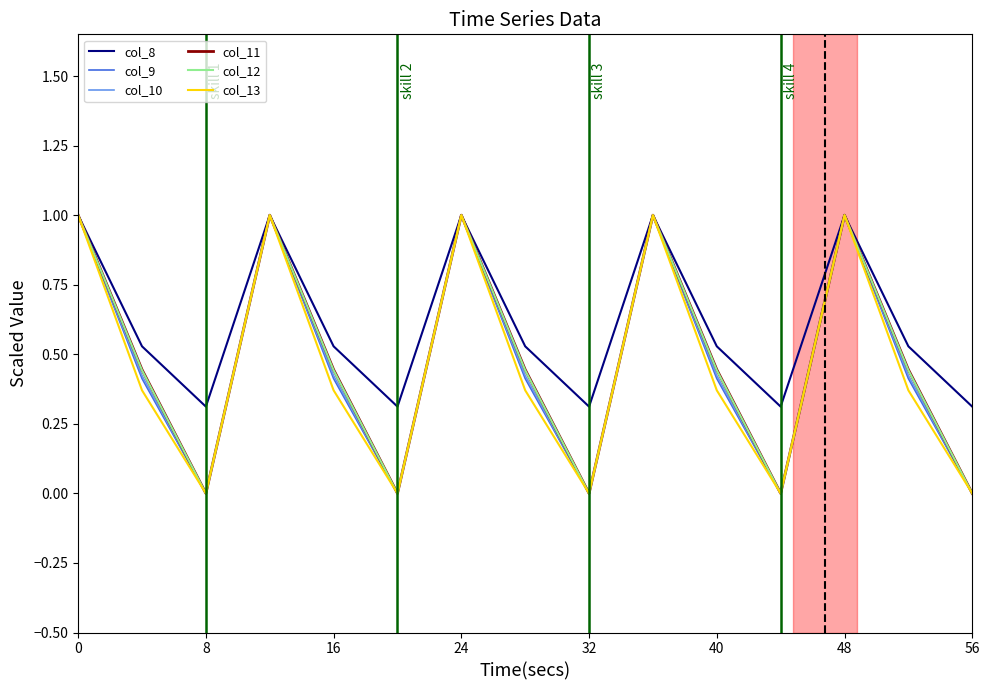

Count the number of data series in this chart.

6